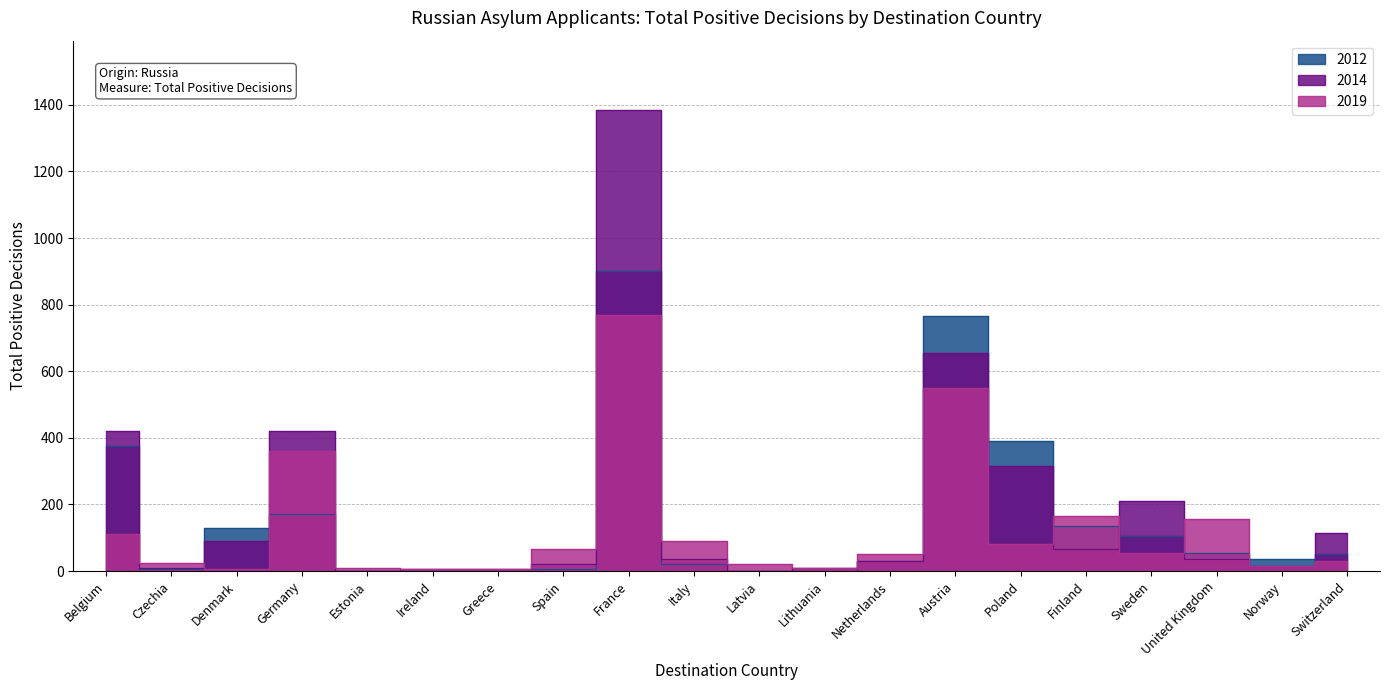

Rank the categories by 2019 value from lowest to highest.

Denmark, Ireland, Greece, Estonia, Lithuania, Norway, Latvia, Czechia, Switzerland, Netherlands, Sweden, Spain, Poland, Italy, Belgium, United Kingdom, Finland, Germany, Austria, France